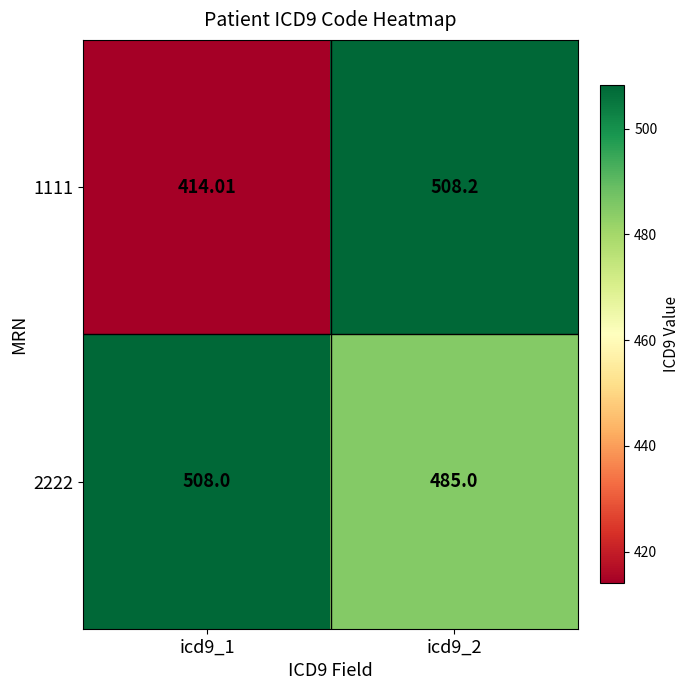

Is the value of 2222 at icd9_1 greater than the value of 1111 at icd9_2?

No